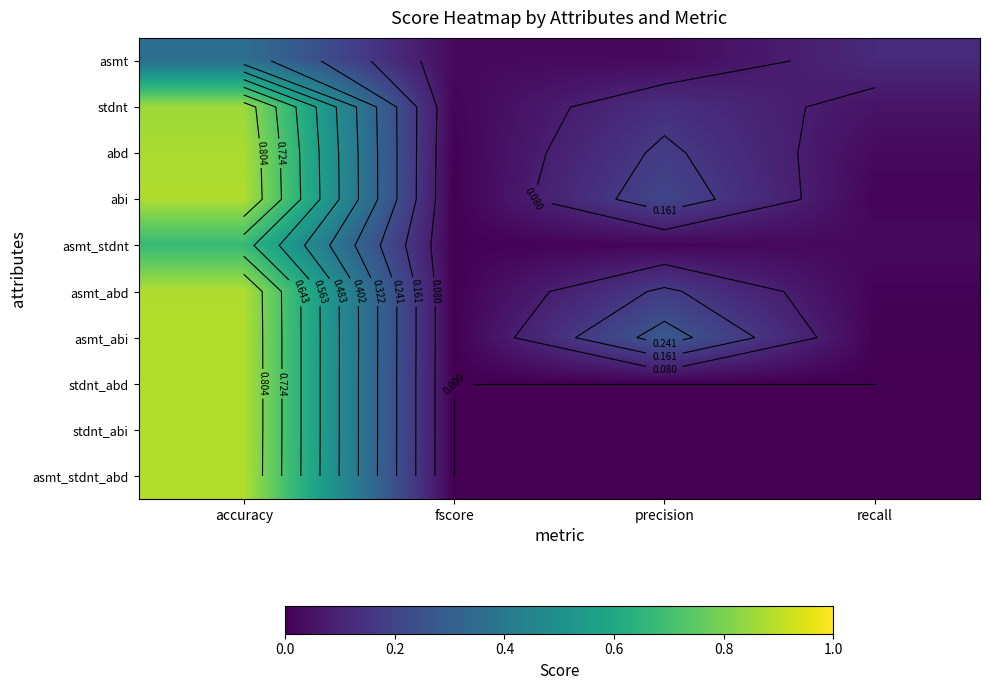

What is the average value of the stdnt_abd series?

0.2